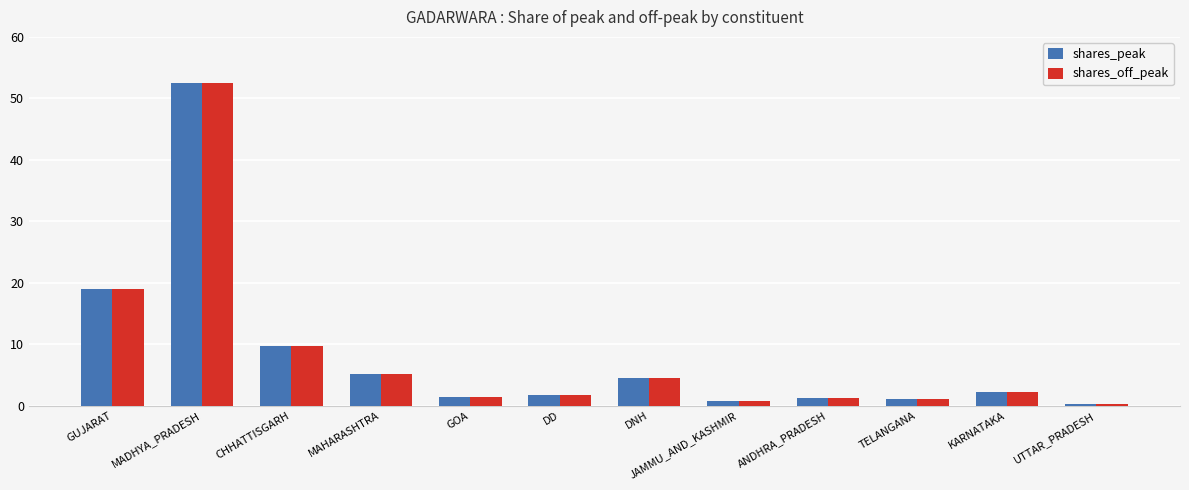

What is the label of the 12th bar from the right?

GUJARAT